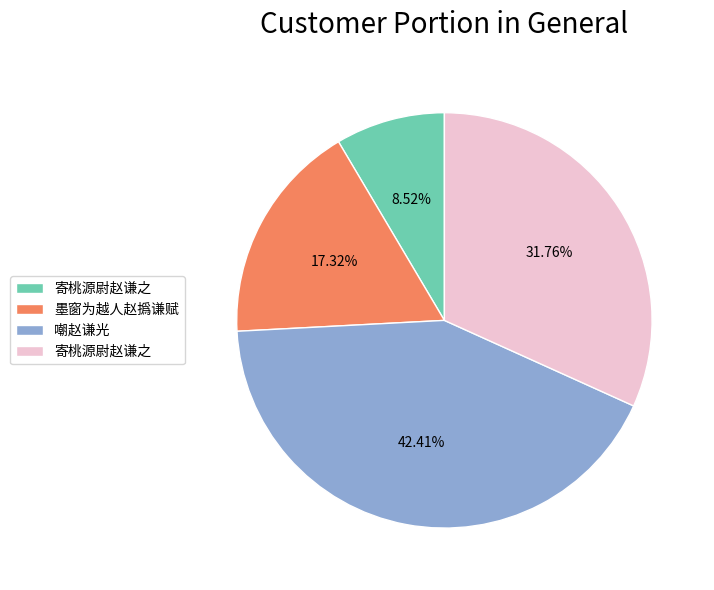

Does any single category account for the majority?

No